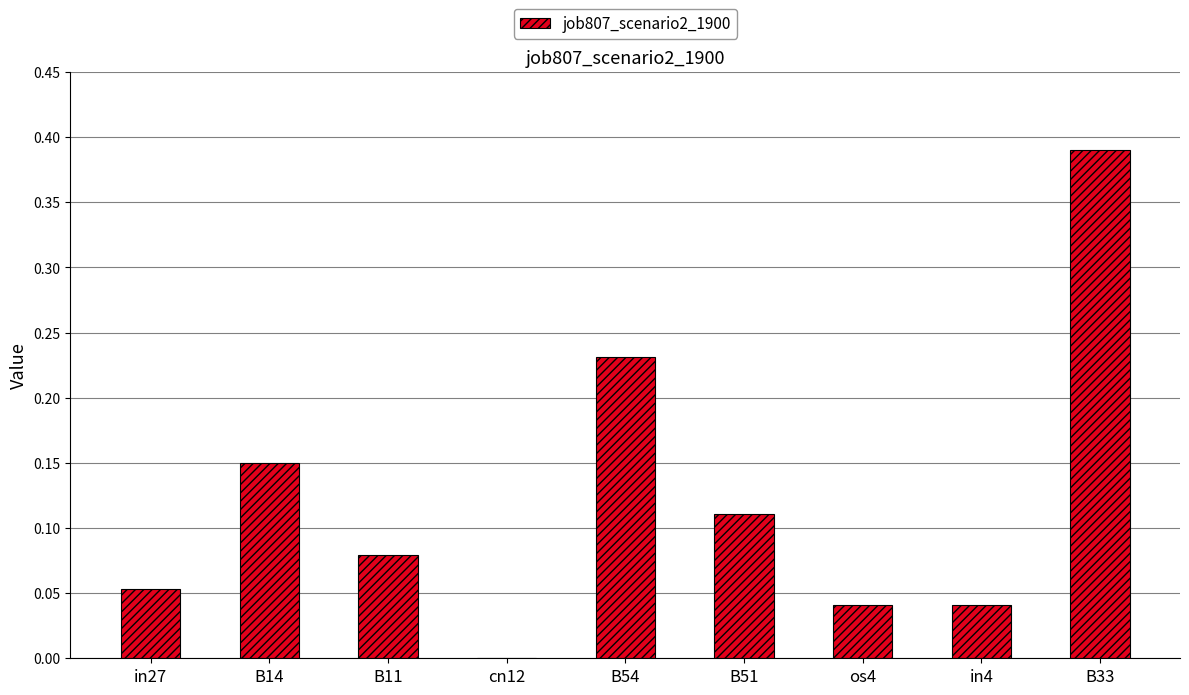

What is the sum of all values?

1.1